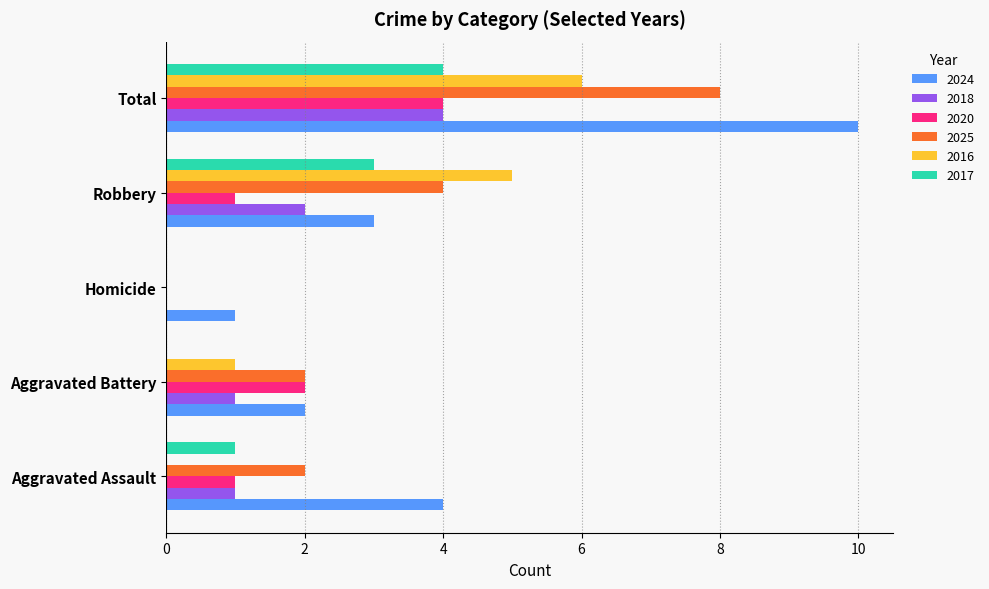

True or false: 2020 has a value of 1 at Robbery.

True